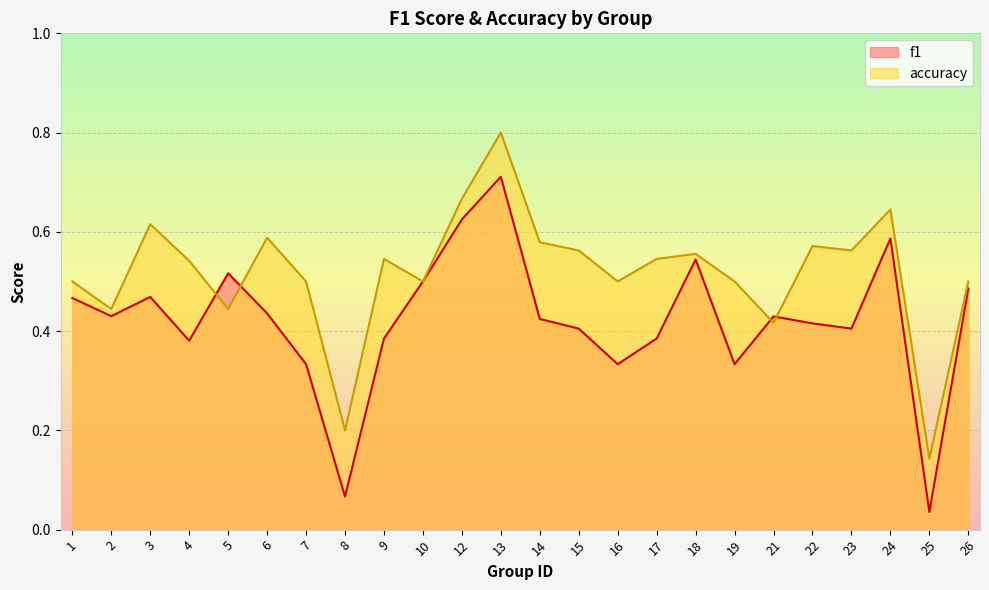

Is the value of f1 at 10 greater than the value of accuracy at 6?

No